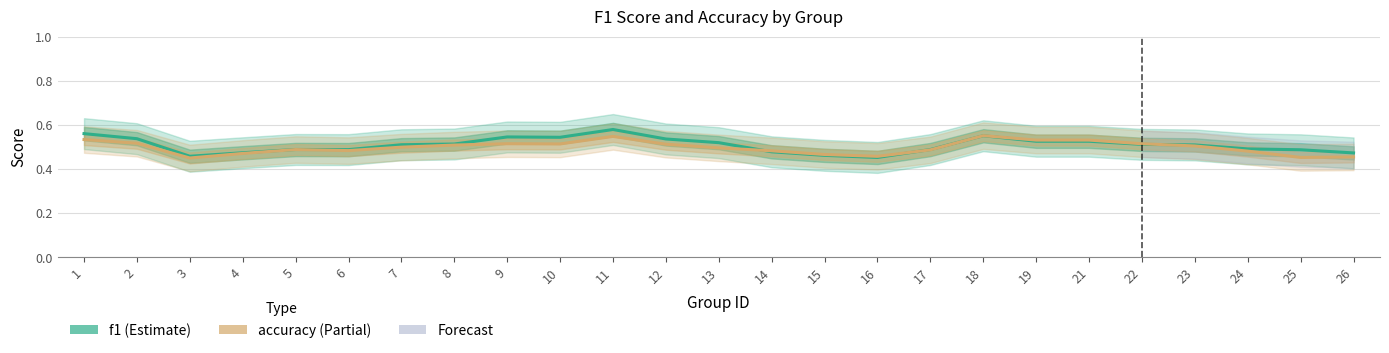

At which category is the sum across all series the highest?

11